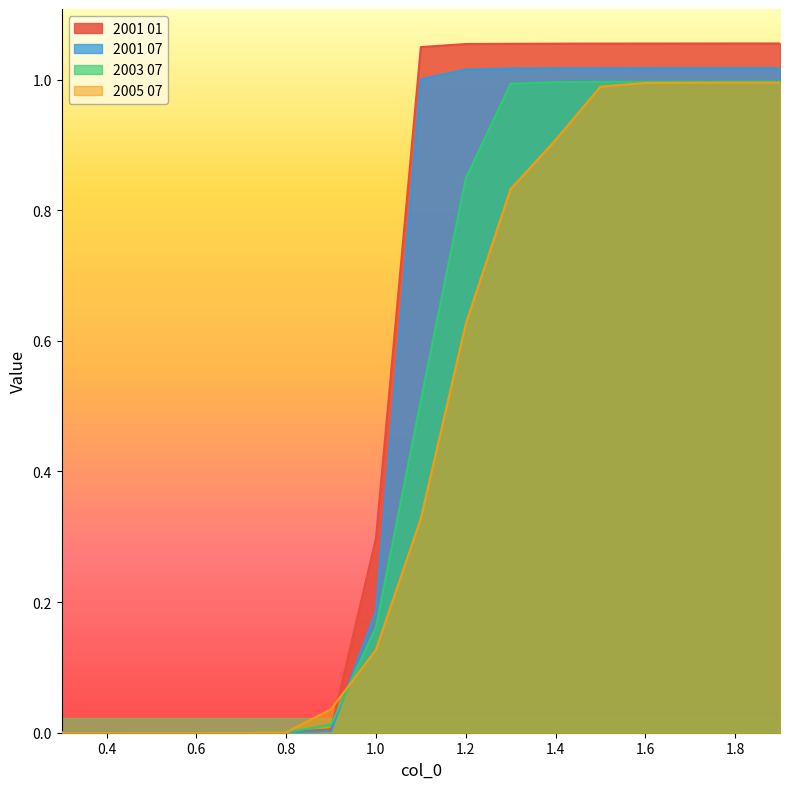

Reading left to right, extract all data points from this chart.

2001 01: 0.3=0.0	0.4=0.0	0.5=0.0	0.6=0.0	0.7=0.0	0.8=0.0	0.9=0.0	1.0=0.3	1.1=1.0	1.2=1.1	1.3=1.1	1.4=1.1	1.5=1.1	1.6=1.1	1.7=1.1	1.8=1.1	1.9=1.1
2001 07: 0.3=0.0	0.4=0.0	0.5=0.0	0.6=0.0	0.7=0.0	0.8=0.0	0.9=0.0	1.0=0.2	1.1=1.0	1.2=1.0	1.3=1.0	1.4=1.0	1.5=1.0	1.6=1.0	1.7=1.0	1.8=1.0	1.9=1.0
2003 07: 0.3=0.0	0.4=0.0	0.5=0.0	0.6=0.0	0.7=0.0	0.8=0.0	0.9=0.0	1.0=0.2	1.1=0.5	1.2=0.8	1.3=1.0	1.4=1.0	1.5=1.0	1.6=1.0	1.7=1.0	1.8=1.0	1.9=1.0
2005 07: 0.3=0.0	0.4=0.0	0.5=0.0	0.6=0.0	0.7=0.0	0.8=0.0	0.9=0.0	1.0=0.1	1.1=0.3	1.2=0.6	1.3=0.8	1.4=0.9	1.5=1.0	1.6=1.0	1.7=1.0	1.8=1.0	1.9=1.0